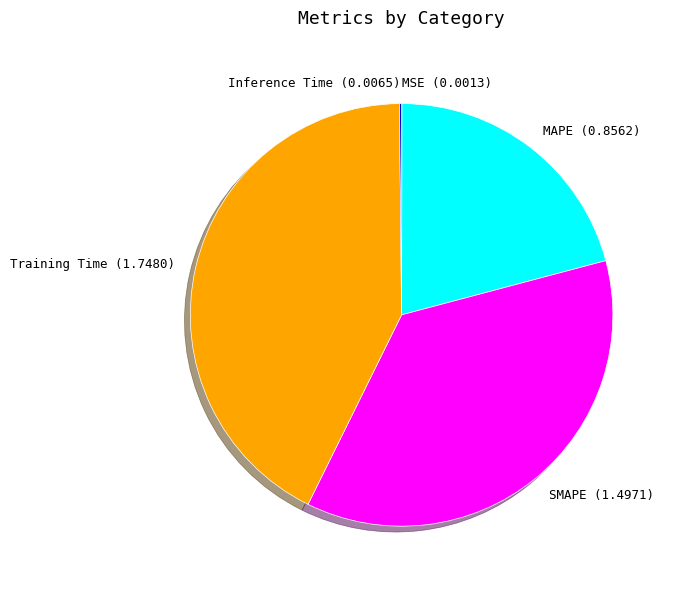

True or false: MAPE (0.8562) accounts for 35% of the total.

False